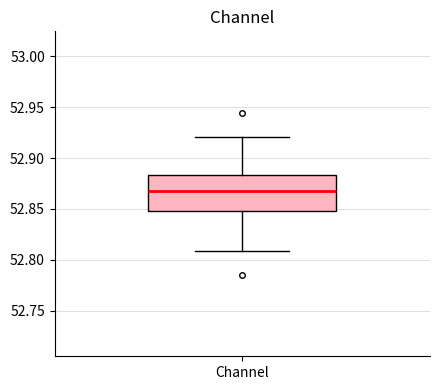

Where does the median line of the box for Channel sit on the y-axis? The values are not printed on the chart, so give them approximately, as read against the axis.

52.870